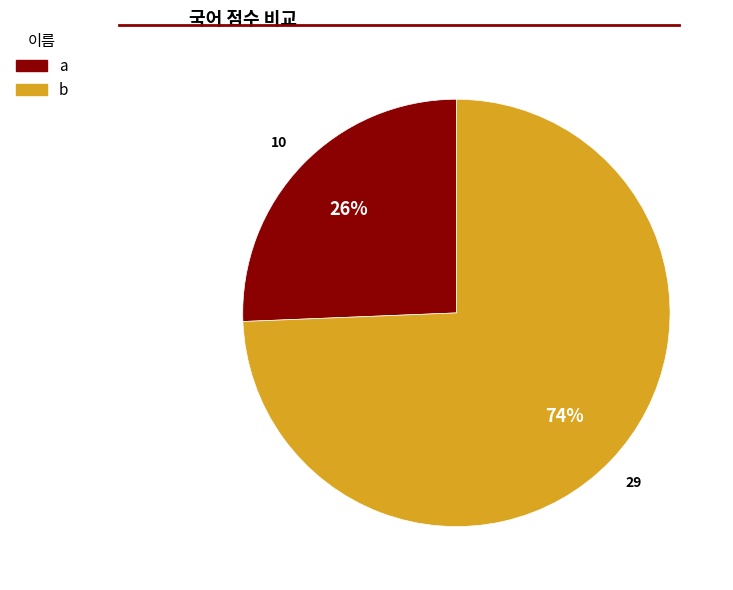

Is it true that a is 26% of the pie?

True